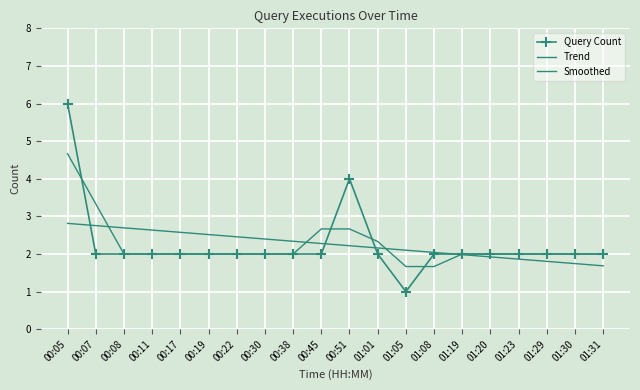

Rank the series at 01:30 from lowest to highest value.

Trend, Query Count, Smoothed